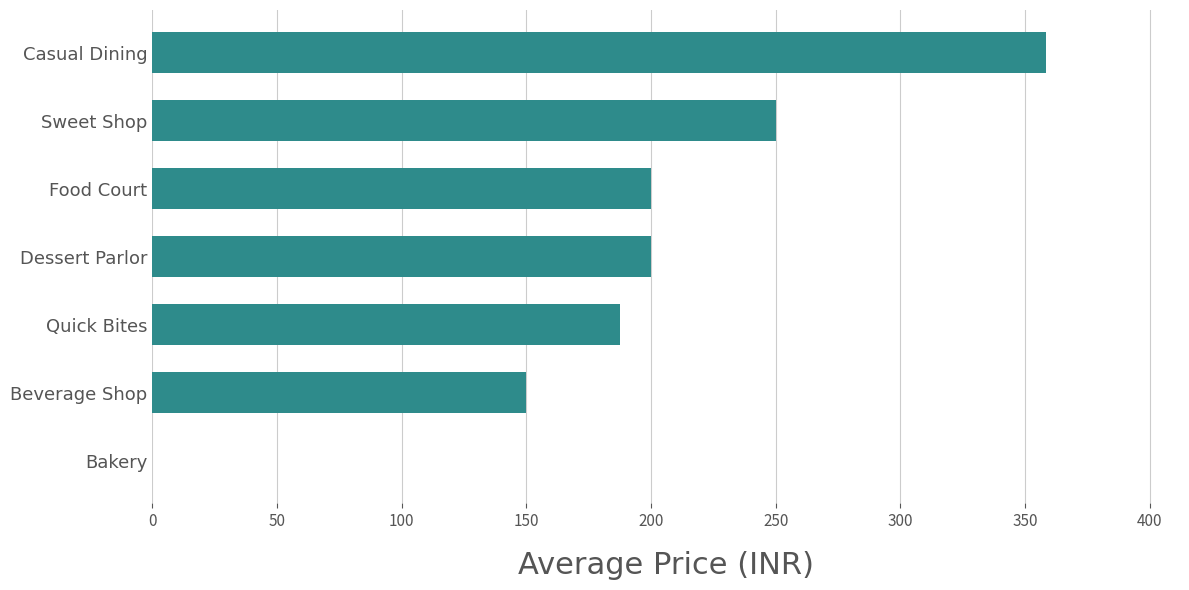

Reading top to bottom, what are all the values shown in this chart?

Casual Dining=358.3	Sweet Shop=250.0	Food Court=200.0	Dessert Parlor=200.0	Quick Bites=187.5	Beverage Shop=150.0	Bakery=0.0